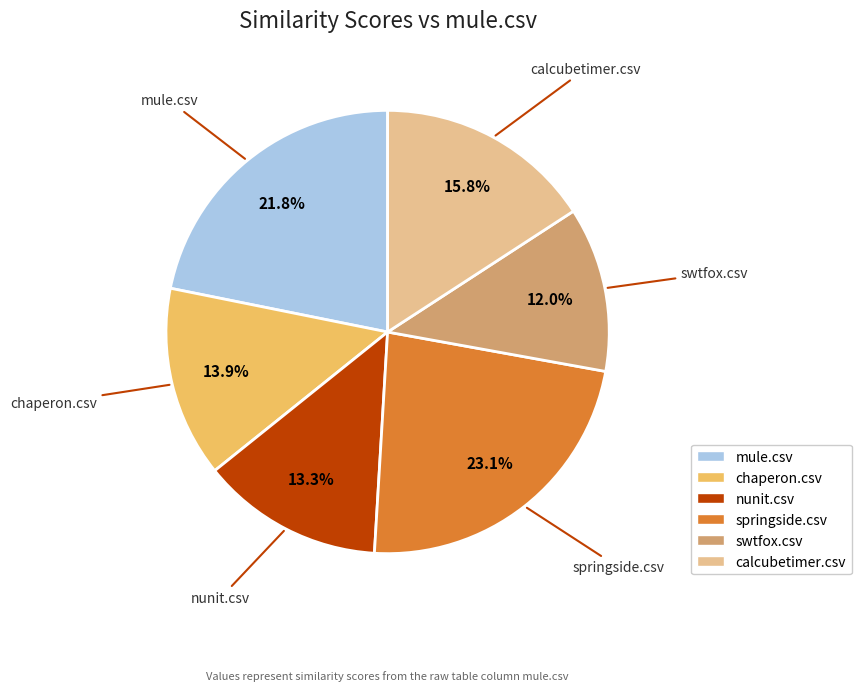

What percentage is NOT represented by calcubetimer.csv?

84.2%